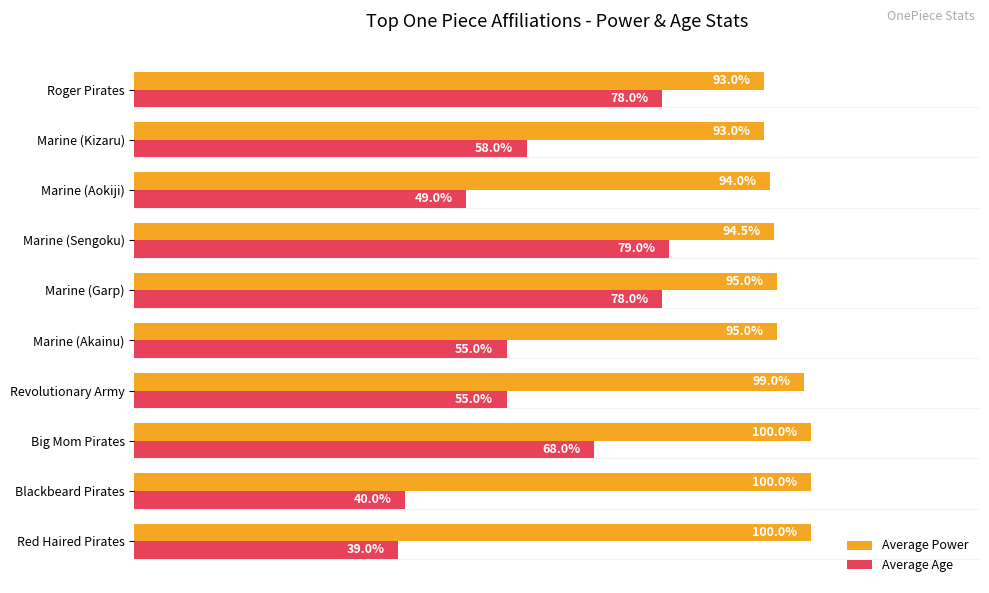

Rank the series by their maximum value, from highest to lowest.

Average Power, Average Age